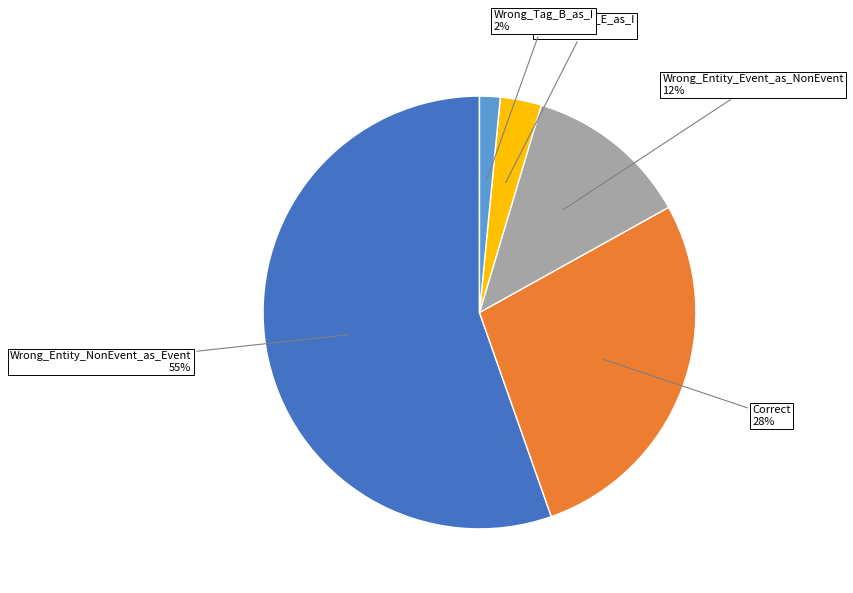

How many segments does this pie chart have?

5